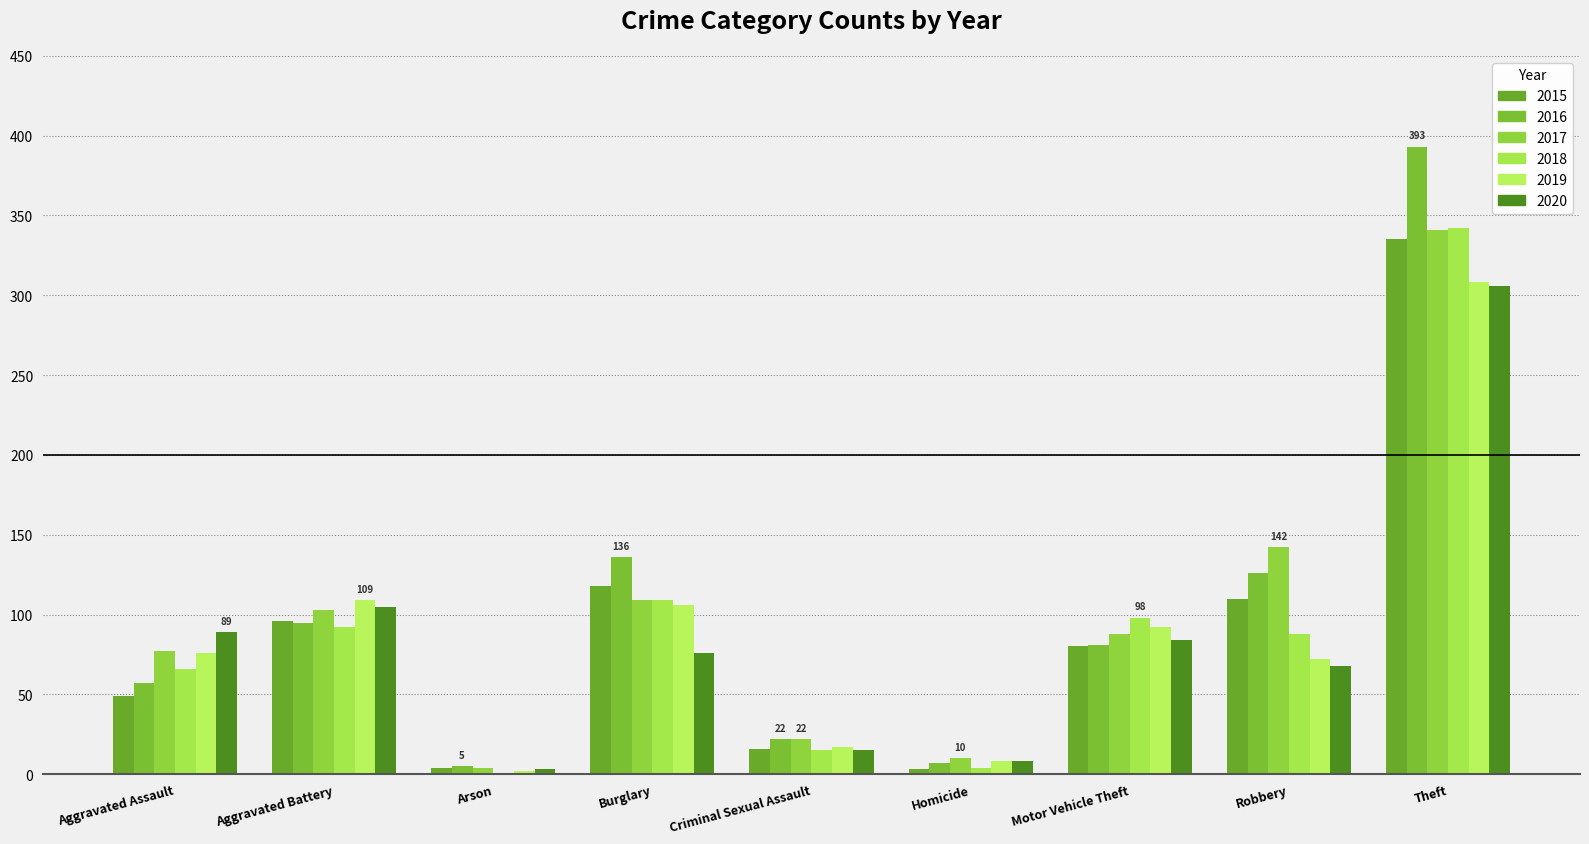

True or false: 2016 has a value of 22 at Criminal Sexual Assault.

True